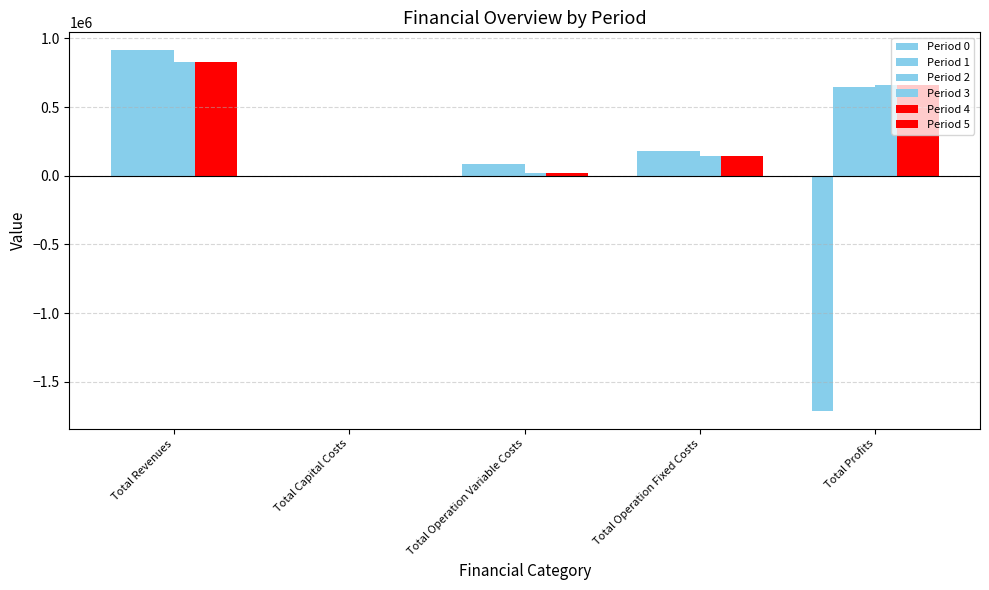

How many values in the Period 4 series exceed 145295?

3